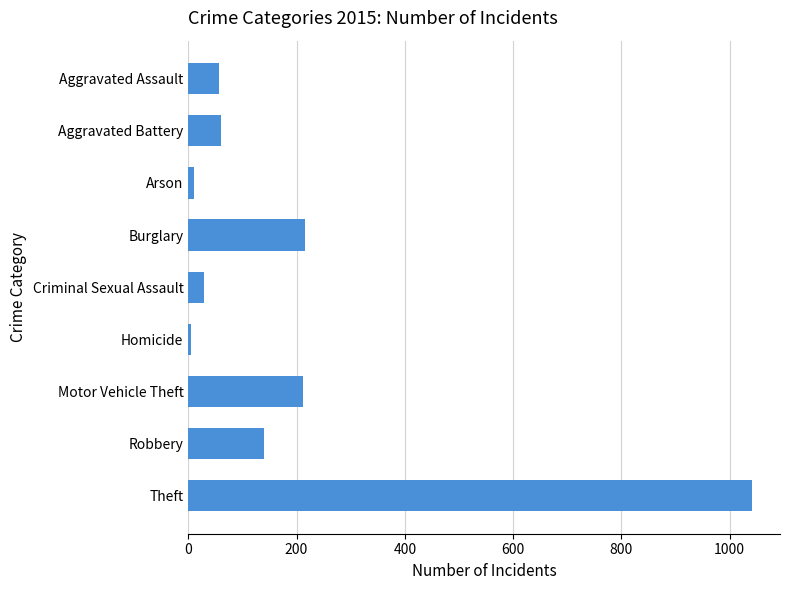

What is the difference between the maximum and minimum values?

1036